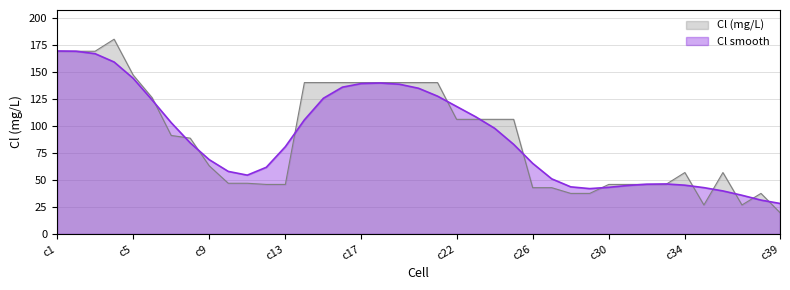

At which category does the chart reach its peak across all series?

c4